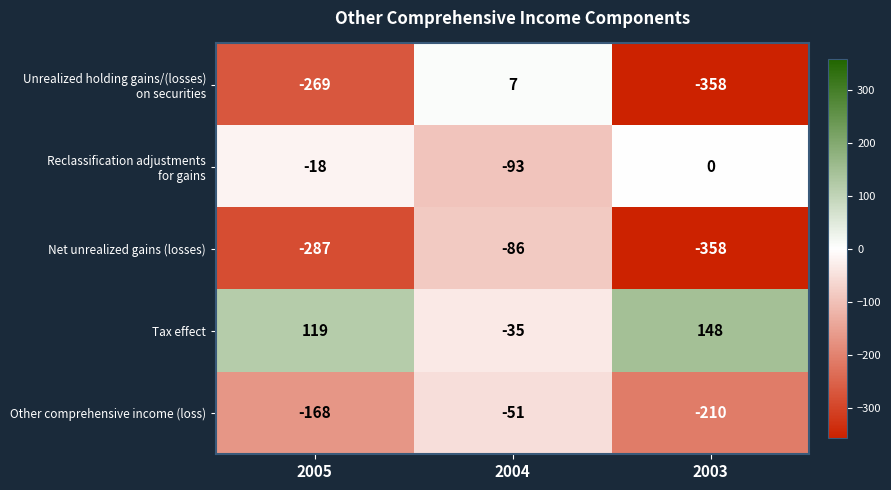

Which label corresponds to the smallest value in the chart?

2003